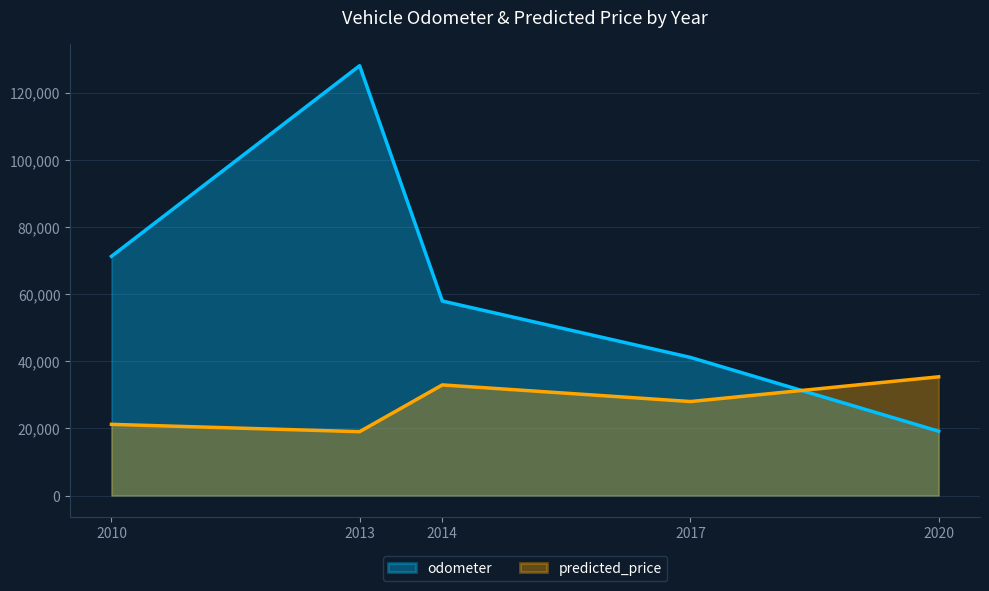

How many lines are shown in the chart?

2